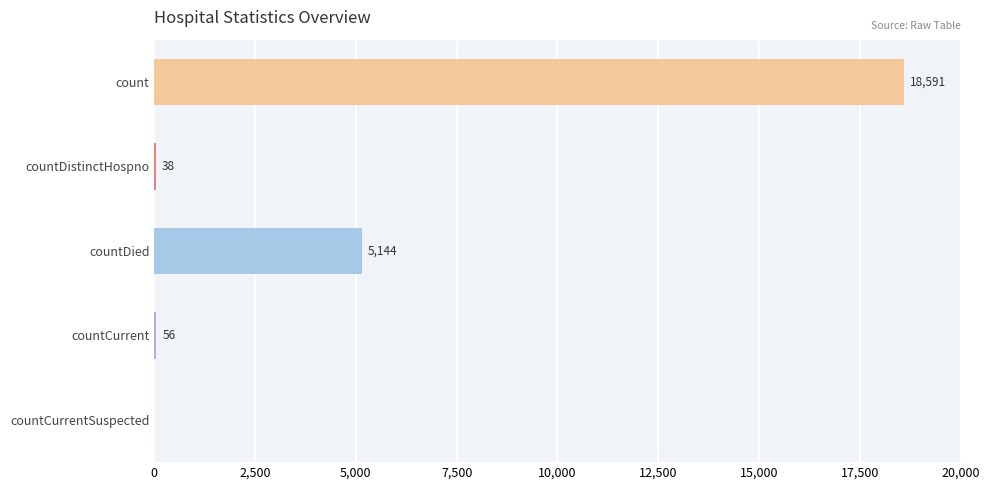

Are the bars grouped side by side (vs. stacked)?

No